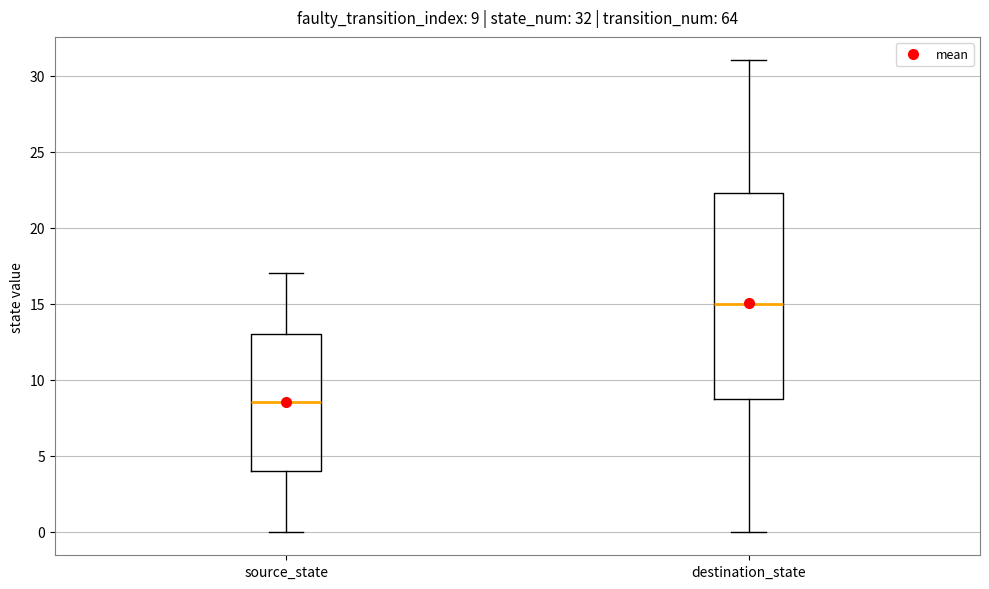

Which box's median line is the highest?

destination_state